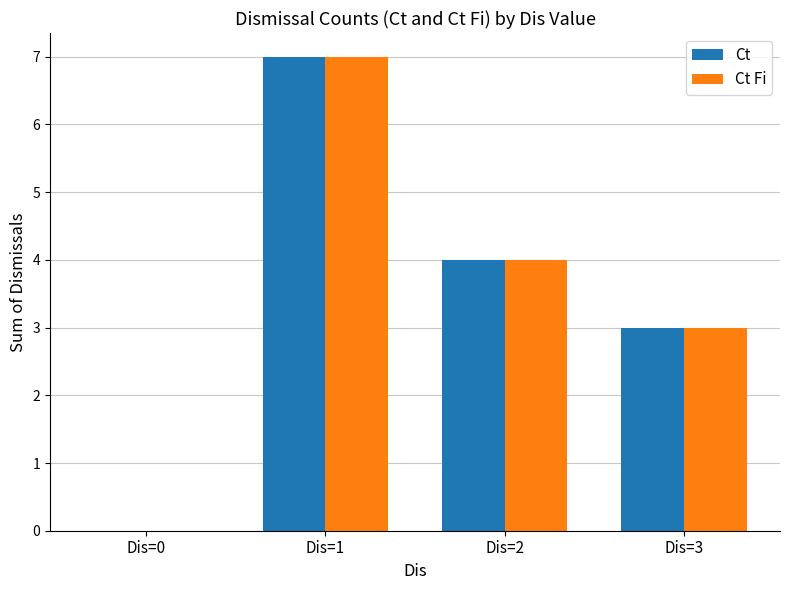

Is the value of Ct at Dis=0 greater than the value of Ct Fi at Dis=3?

No